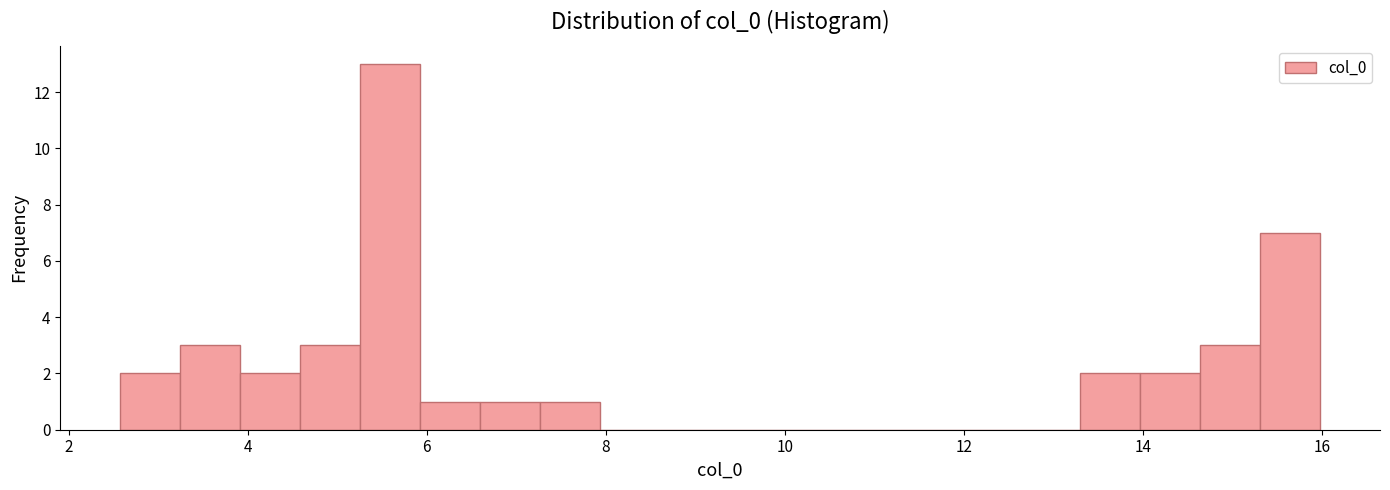

Around what value on the x-axis is the tallest bar? Give the approximate position of its centre, as read against the axis.

5.6